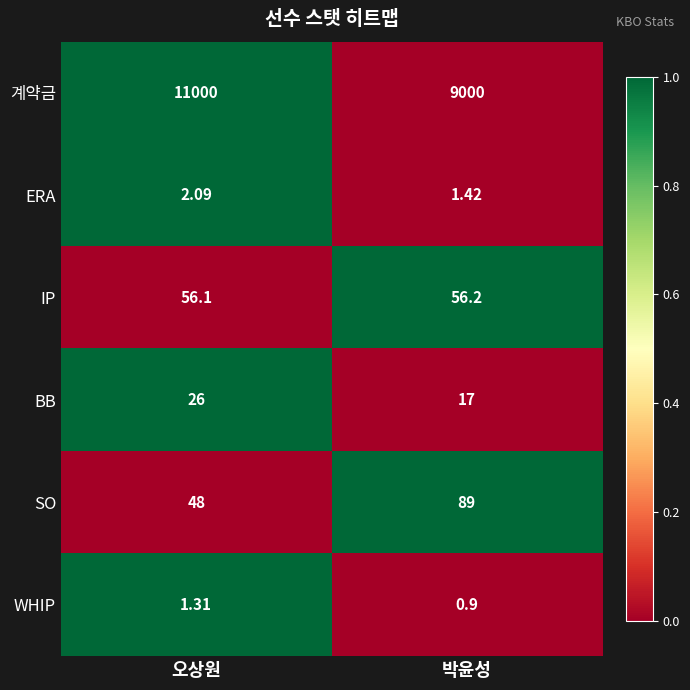

At 오상원, list the series in order from largest to smallest.

계약금, IP, SO, BB, ERA, WHIP